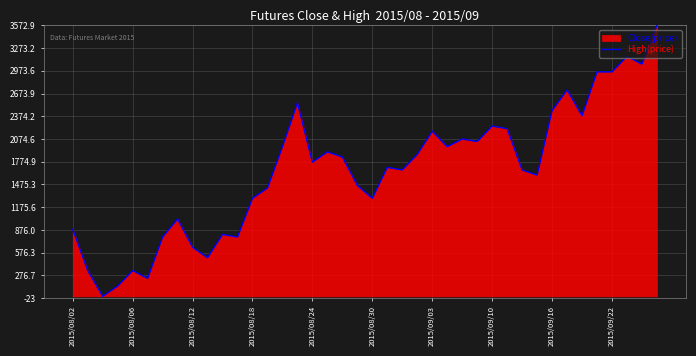

The value at 2015/08/12 is 646.5. True or false?

True